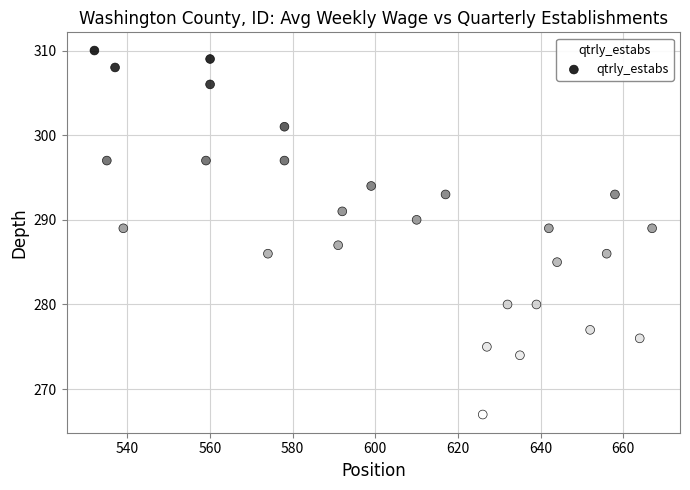

What is the range of Y values (max minus min)?

43